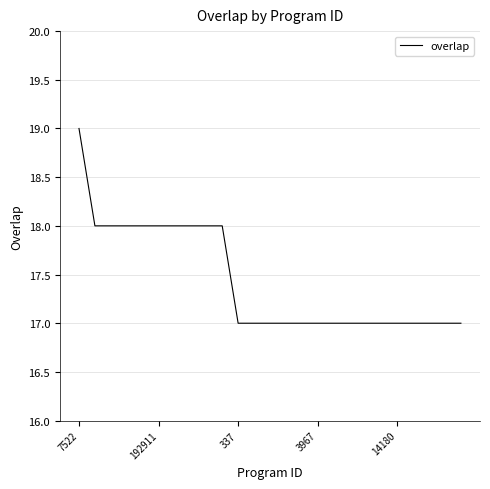

What is the maximum value shown in the chart?

19